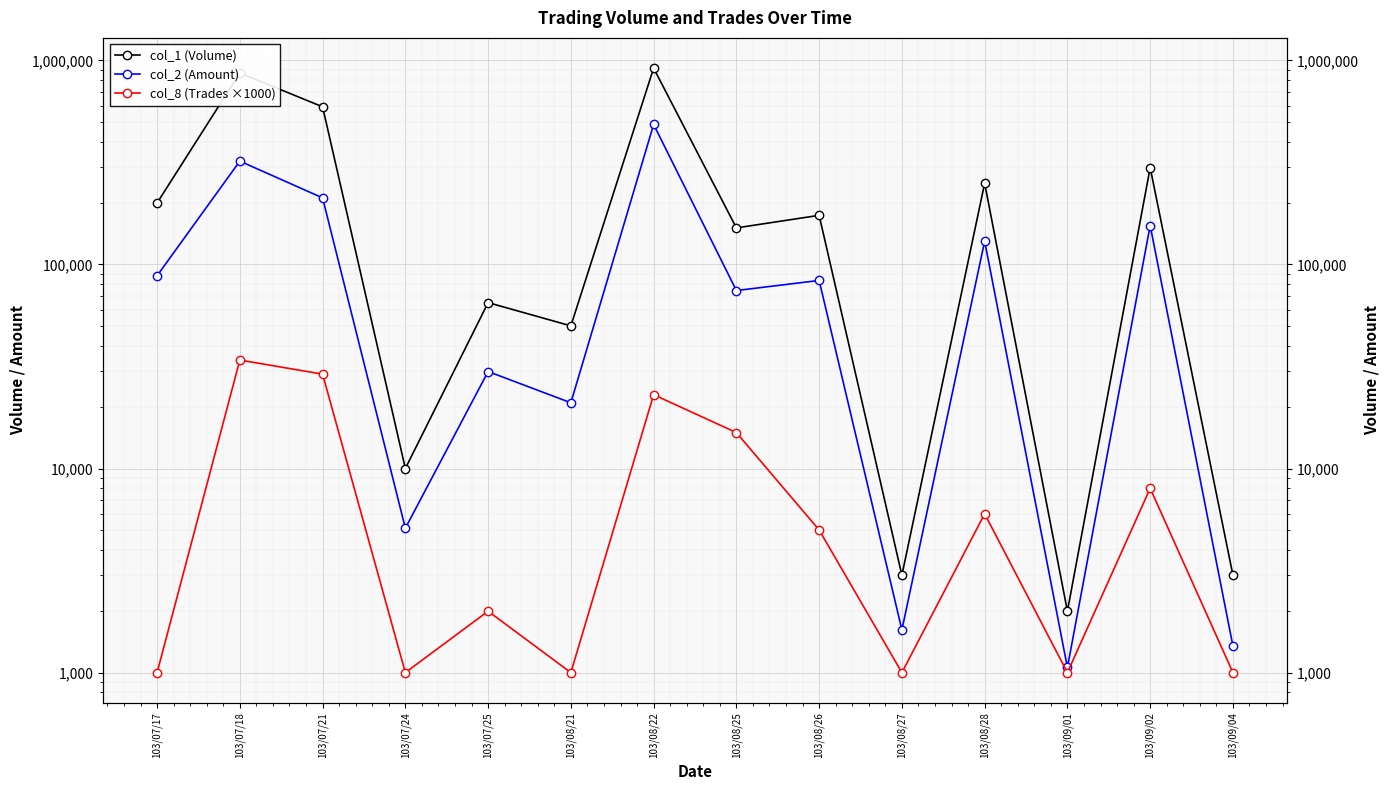

Which has a higher value, 103/07/21 or 103/08/26?

103/07/21